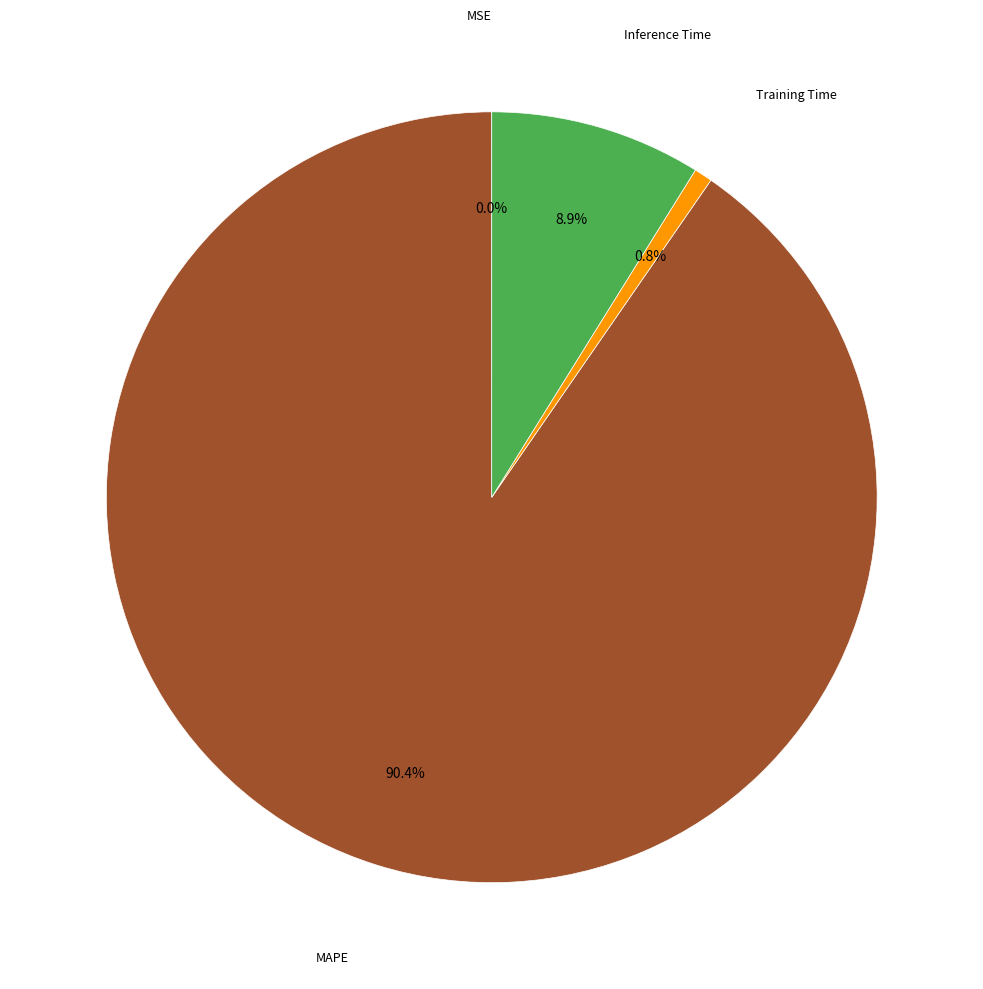

Is there a majority slice in this chart?

Yes